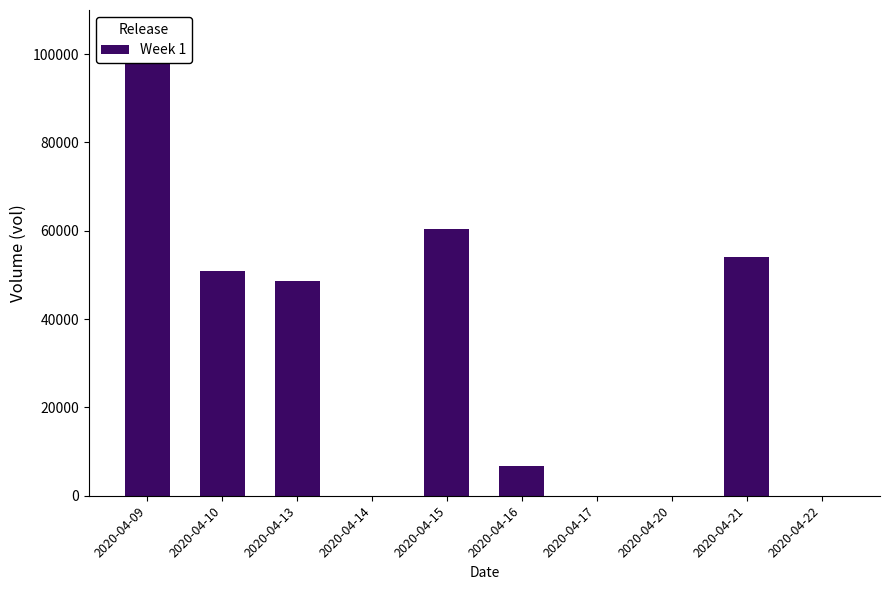

What is the greatest value displayed?

98900